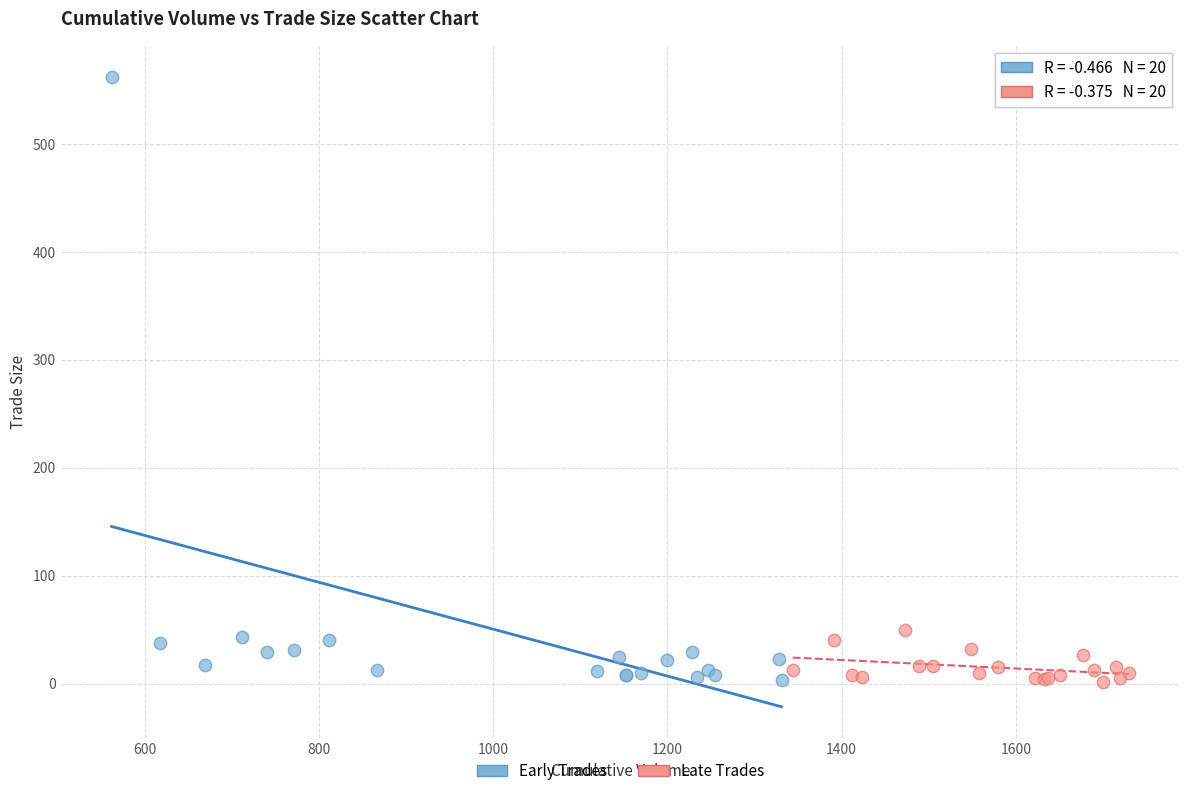

Which series reaches the maximum Y coordinate?

Early Trades